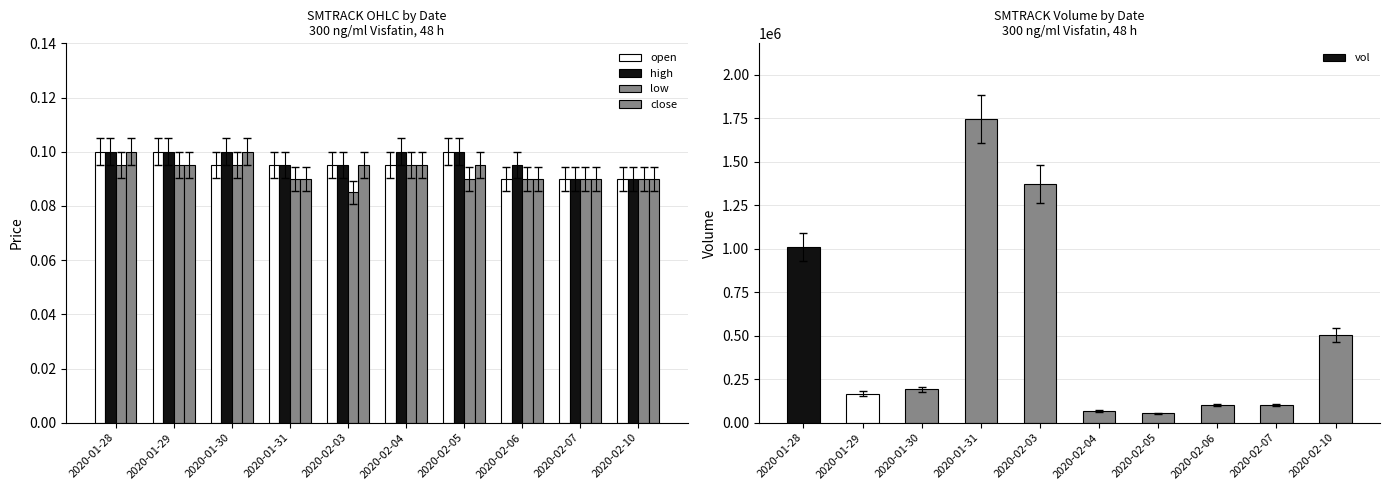

What is the sum of all vol values?

5318800